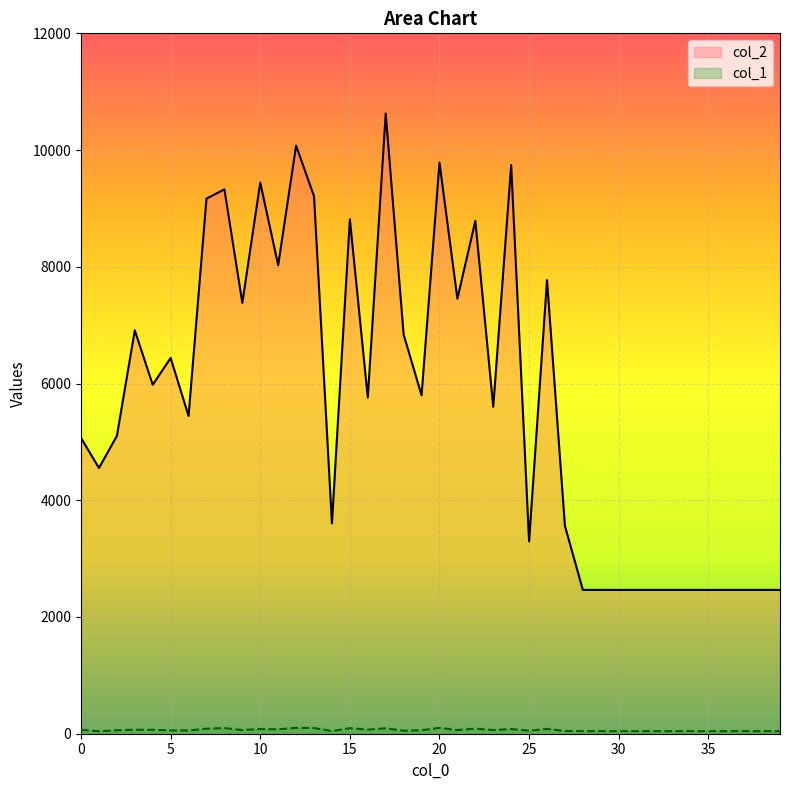

What is the sum of the col_1 values at 13 and 37?

142